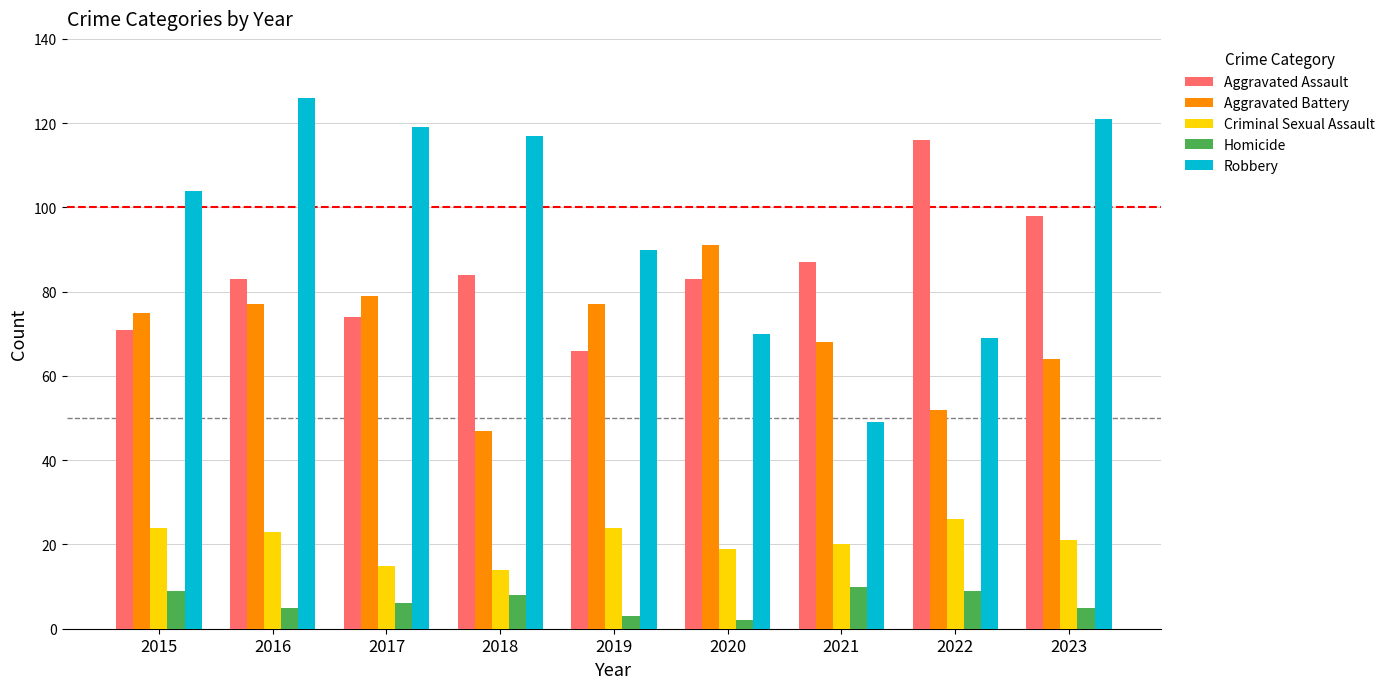

Which series has the largest total across all categories?

Robbery